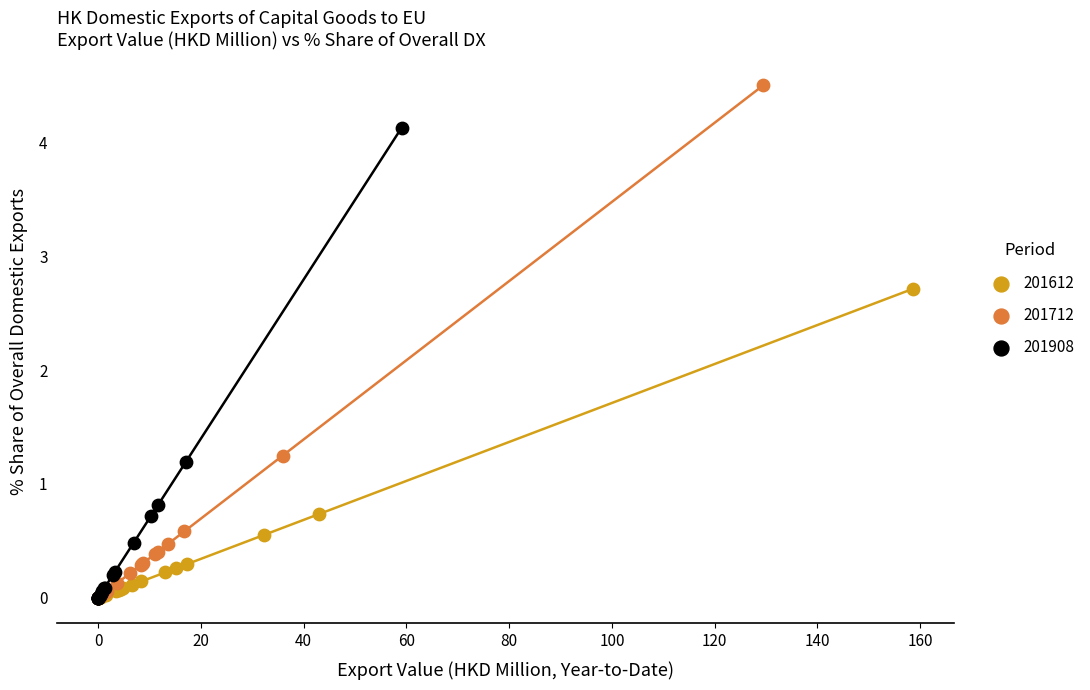

Which series reaches the maximum Y coordinate?

201712